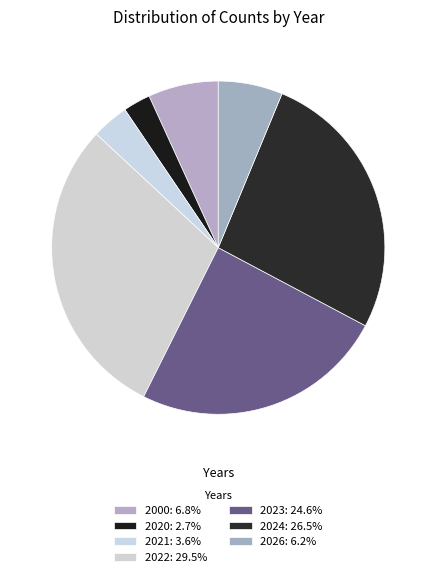

How many segments does this pie chart have?

7